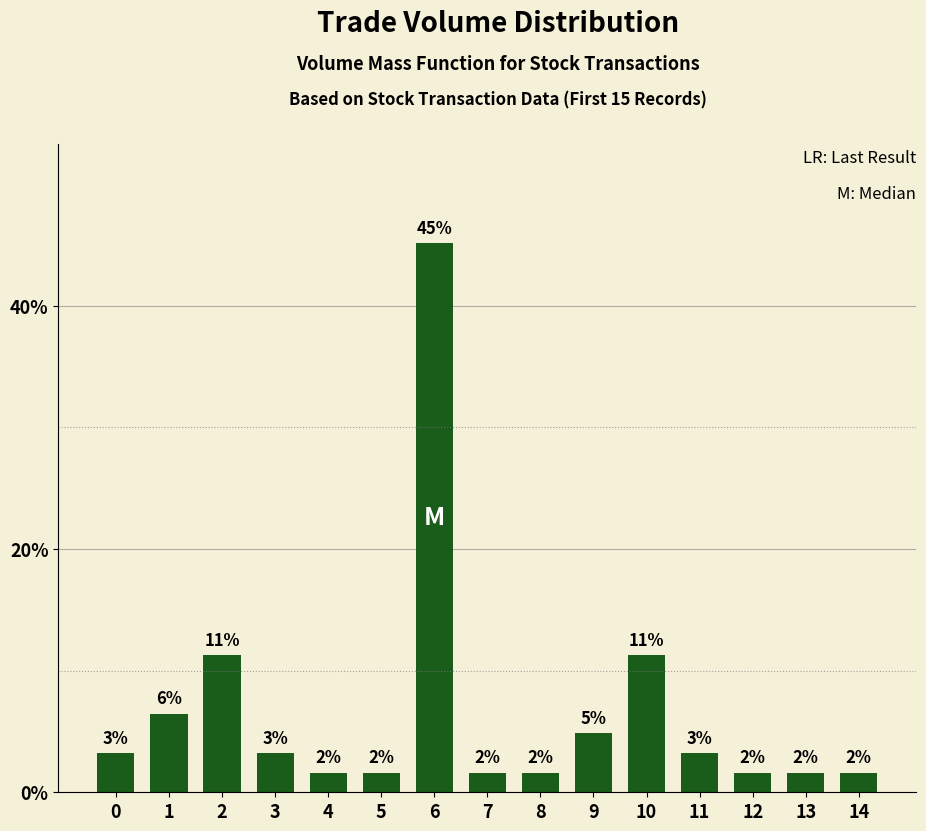

Rank the categories by value from lowest to highest.

4, 5, 7, 8, 12, 13, 14, 0, 3, 11, 9, 1, 2, 10, 6